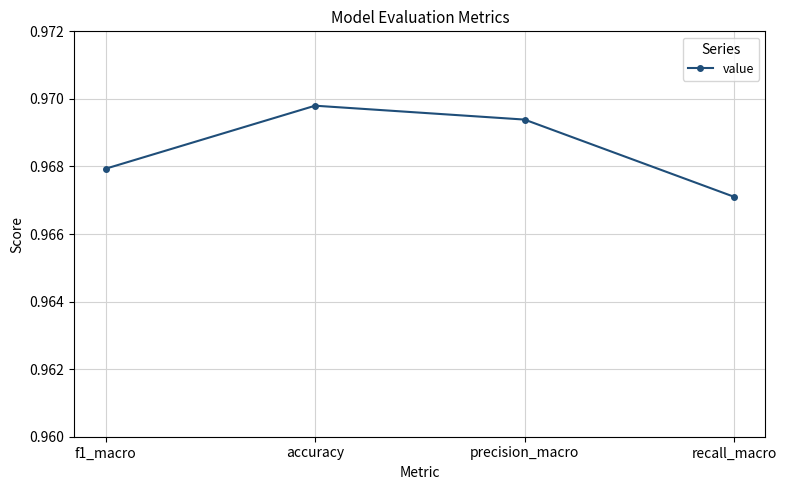

What position from the left is recall_macro?

4